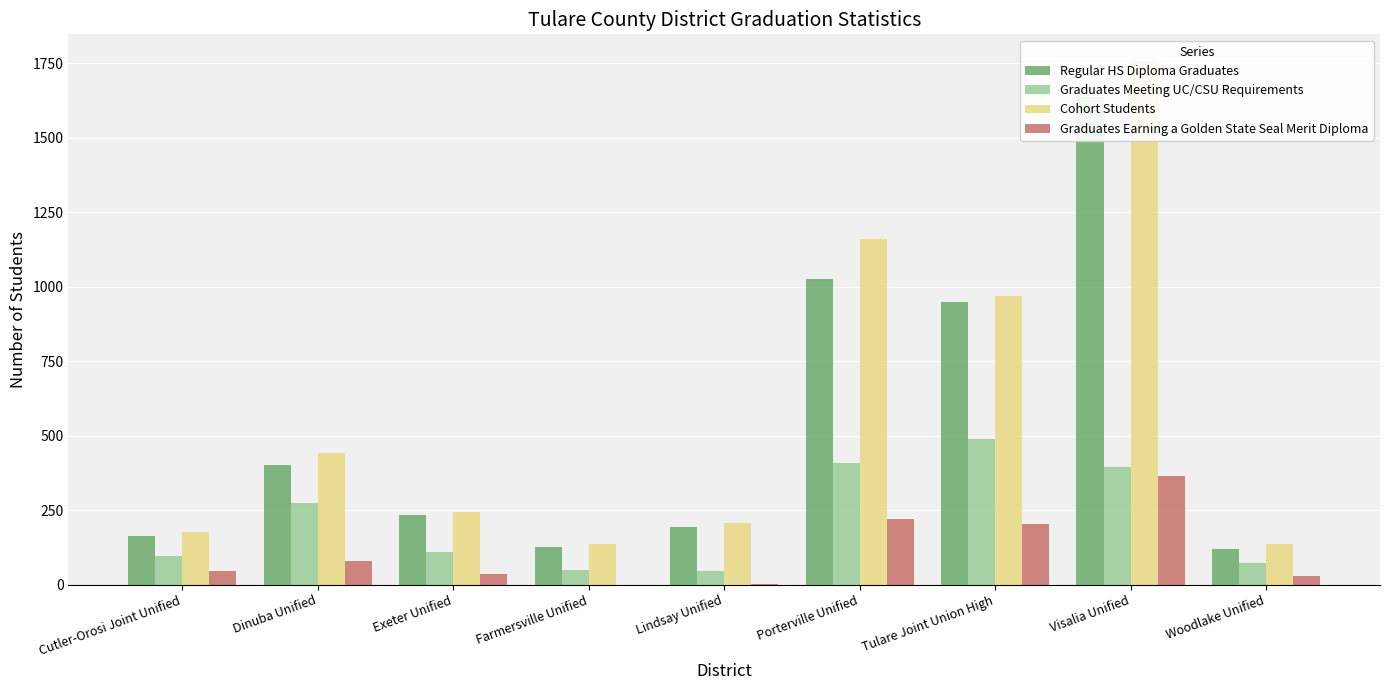

Rank the series at Porterville Unified from highest to lowest value.

Cohort Students, Regular HS Diploma Graduates, Graduates Meeting UC/CSU Requirements, Graduates Earning a Golden State Seal Merit Diploma